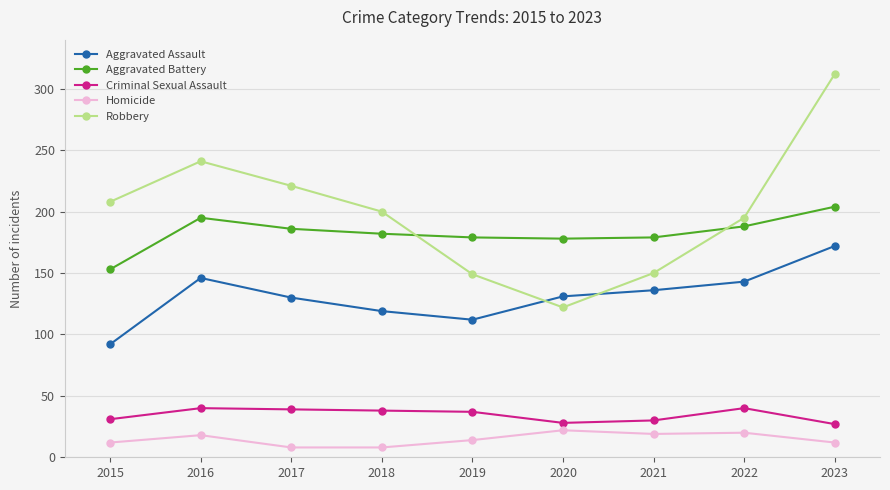

How many data points does each series have?

9